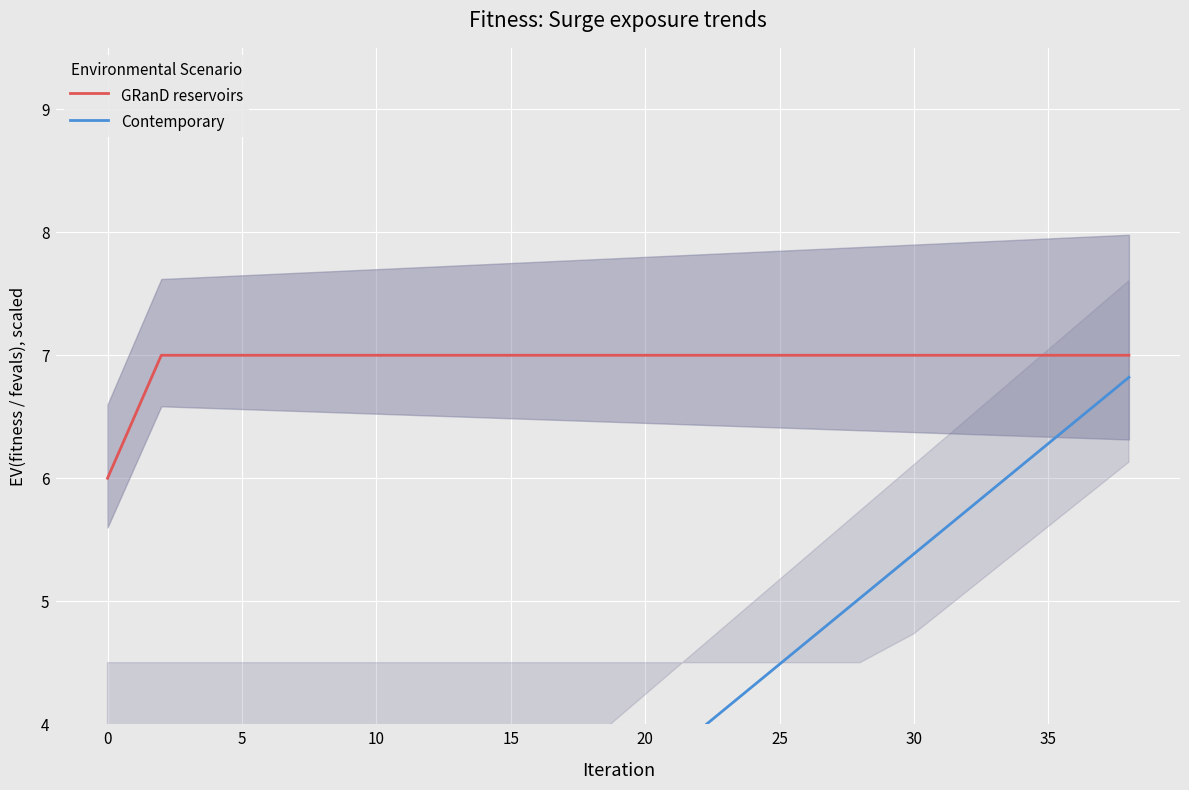

The GRanD reservoirs series shows 8 at 0. True or false?

False